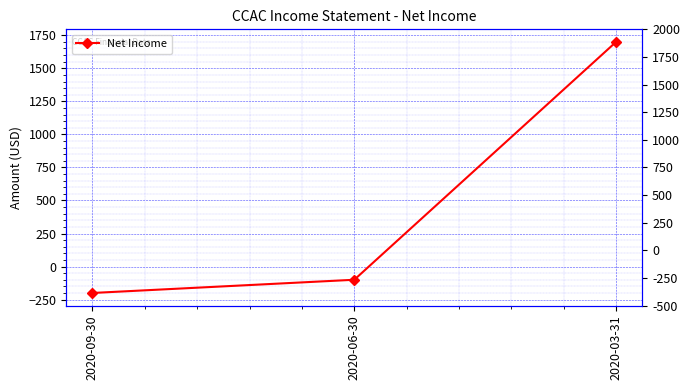

Which category has the highest value across all series?

2020-03-31